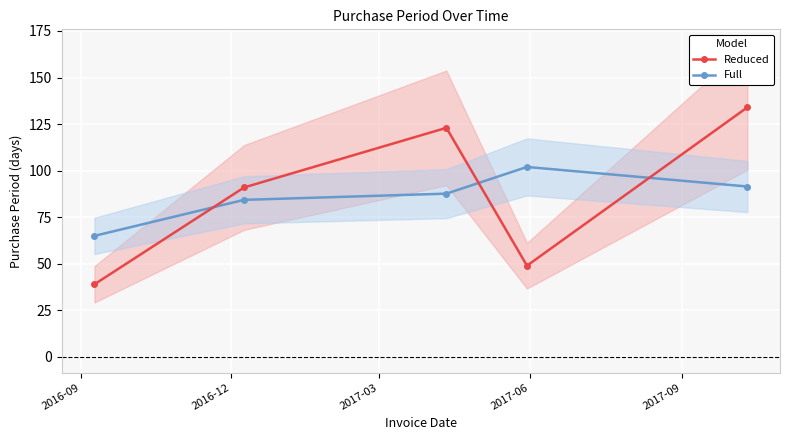

How many intersections are there between Full and Reduced?

3